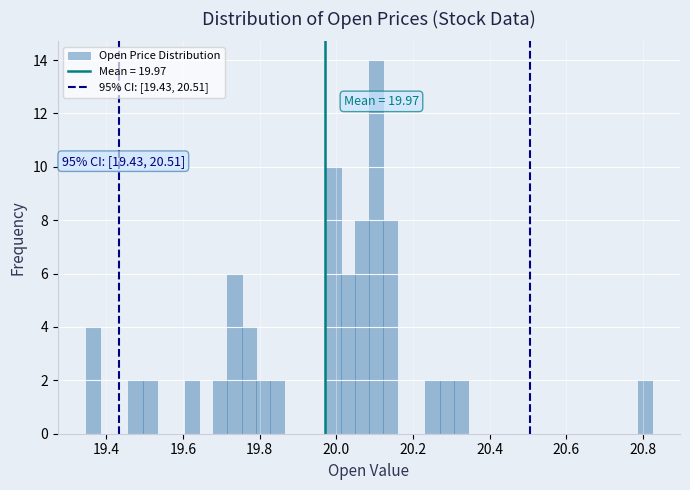

Read against the x-axis, roughly where is the centre of the tallest bar?

20.10